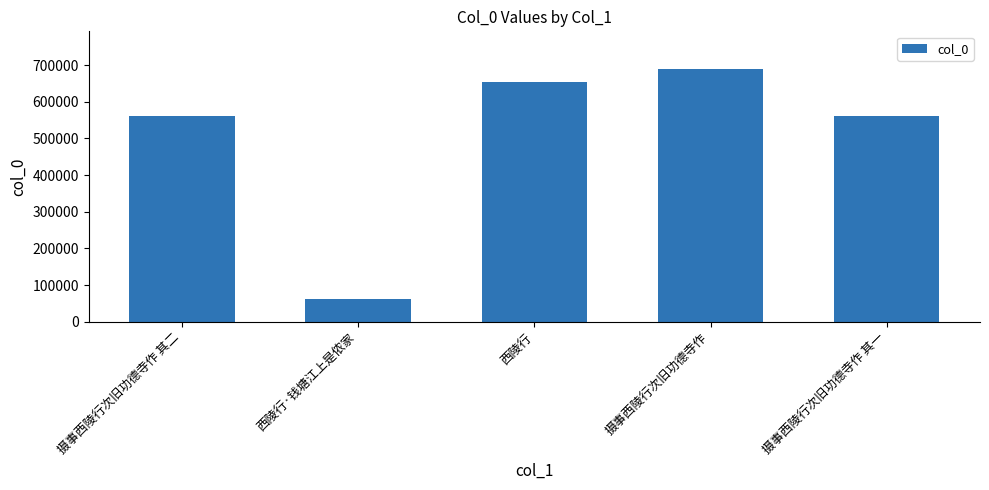

What position from the right is 西陵行·钱塘江上是侬家?

4